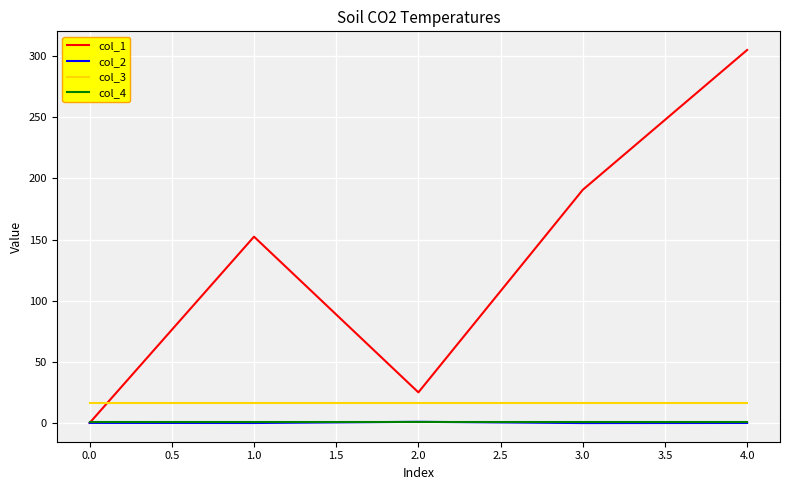

How many lines are shown in the chart?

4